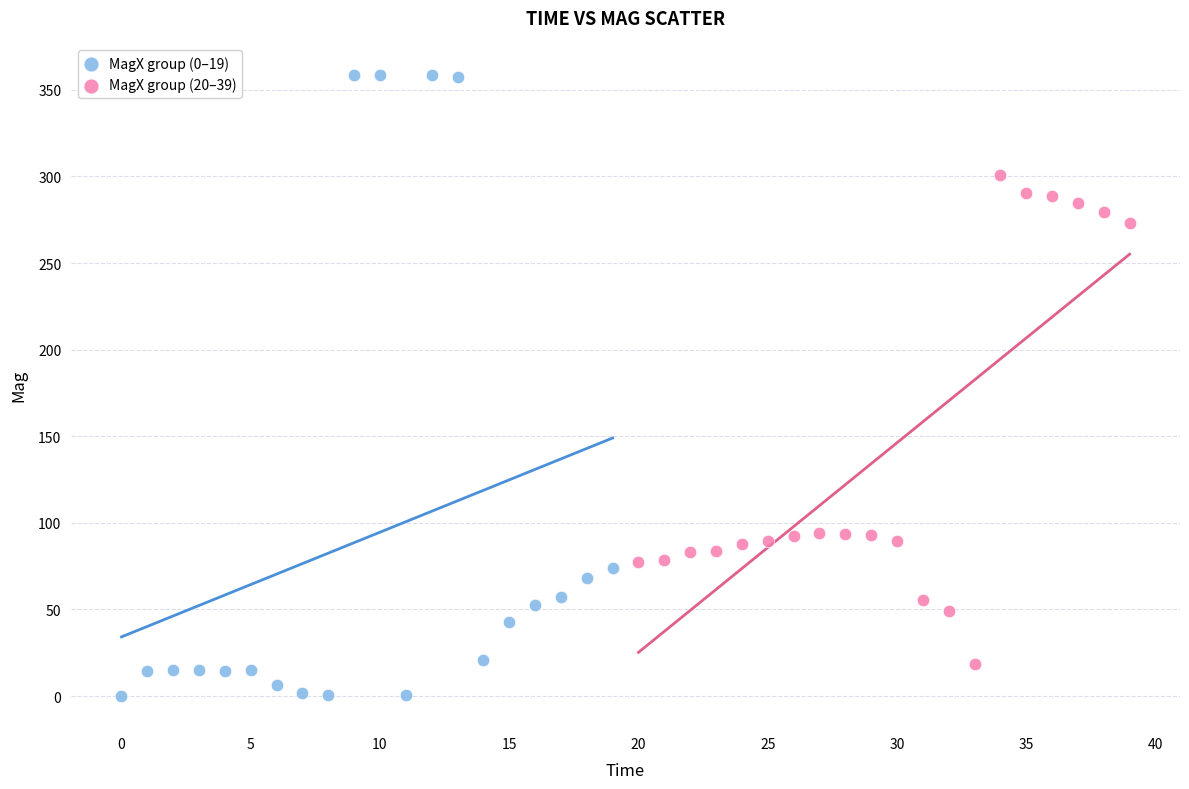

Which series has the widest spread of Y values?

MagX group (0–19)